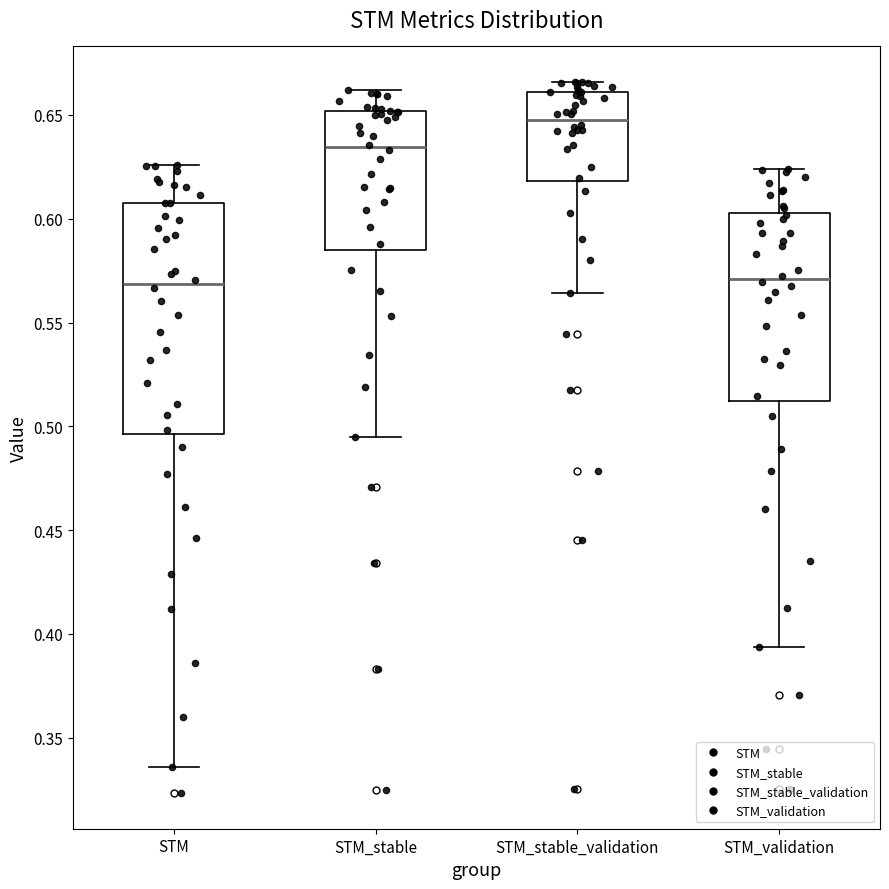

Reading left to right, read every box against the y-axis: the position of its median line, the range the box covers, and the ends of its whiskers. The values are not printed on the chart, so give them approximately, as read against the axis.

STM: median 0.570, box 0.495 to 0.605, whiskers 0.335 to 0.625
STM_stable: median 0.635, box 0.585 to 0.650, whiskers 0.495 to 0.660
STM_stable_validation: median 0.650, box 0.620 to 0.660, whiskers 0.565 to 0.665
STM_validation: median 0.570, box 0.510 to 0.605, whiskers 0.395 to 0.625